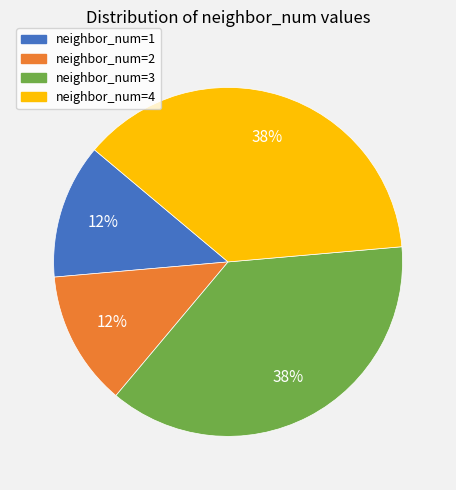

Is there any slice that represents more than half of the pie?

No